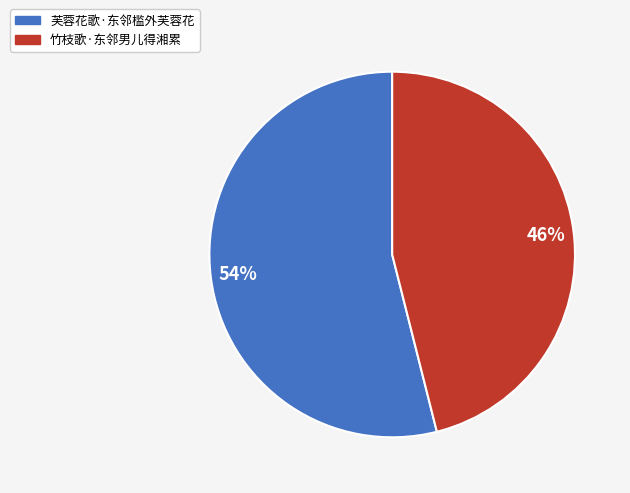

To the nearest percent, what percentage of the pie is 竹枝歌·东邻男儿得湘累?

46%